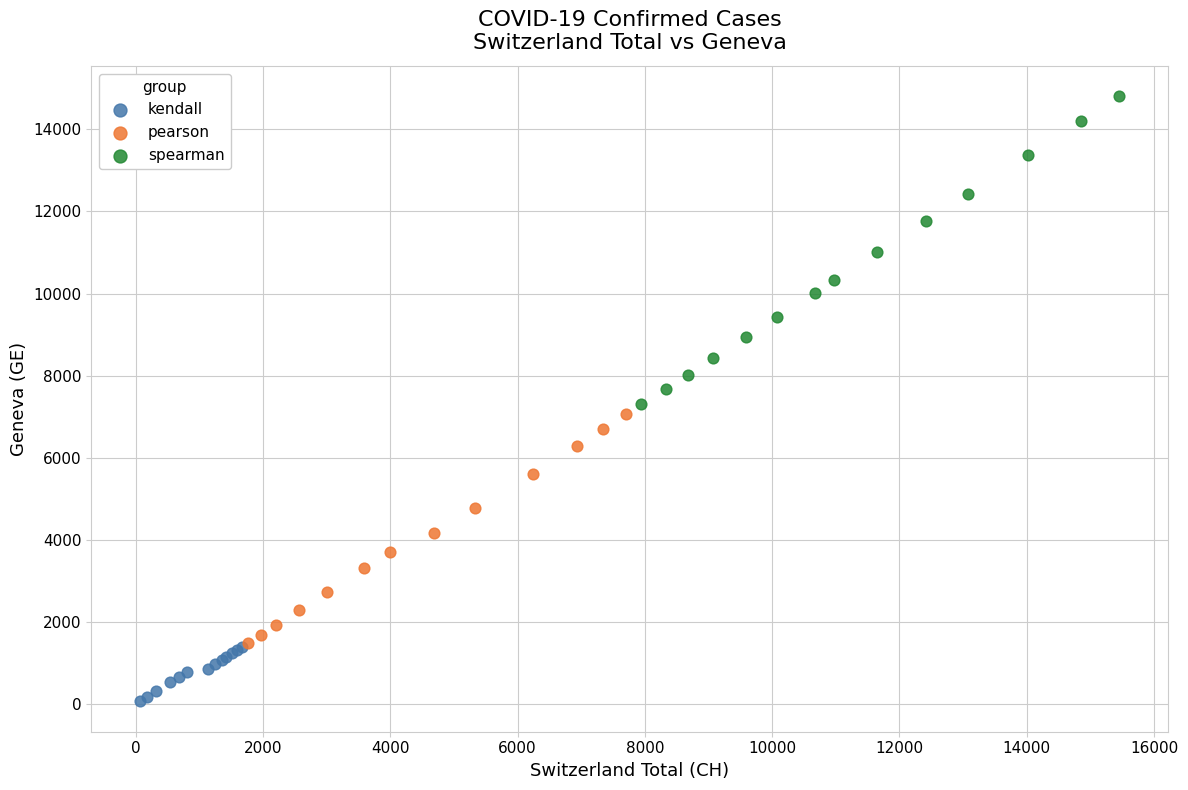

Which series reaches the maximum Y coordinate?

spearman